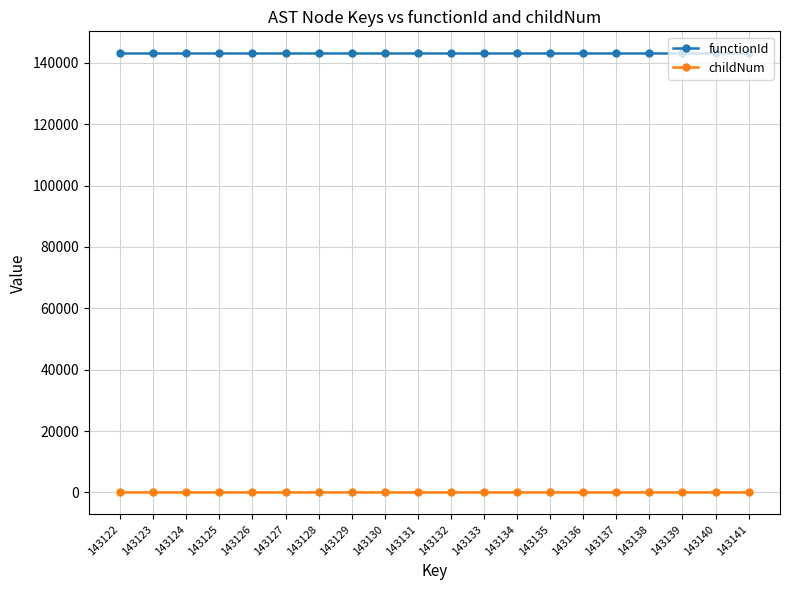

Count the childNum values in the range 0 to 2.

18